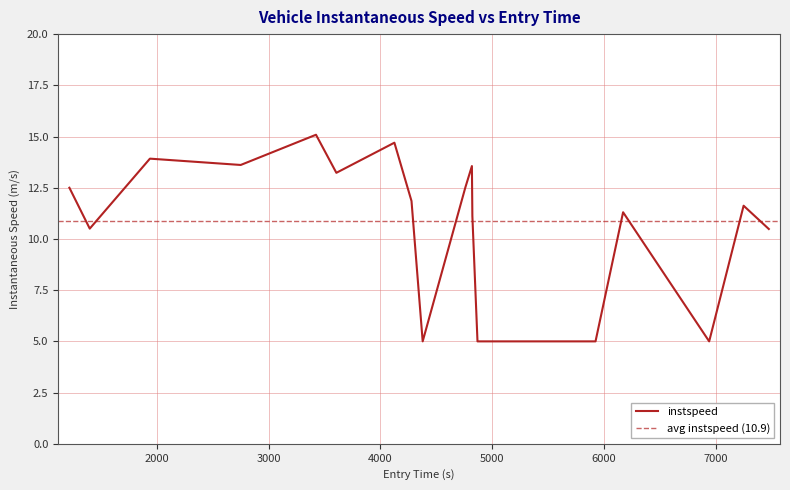

What is the average value?

10.9